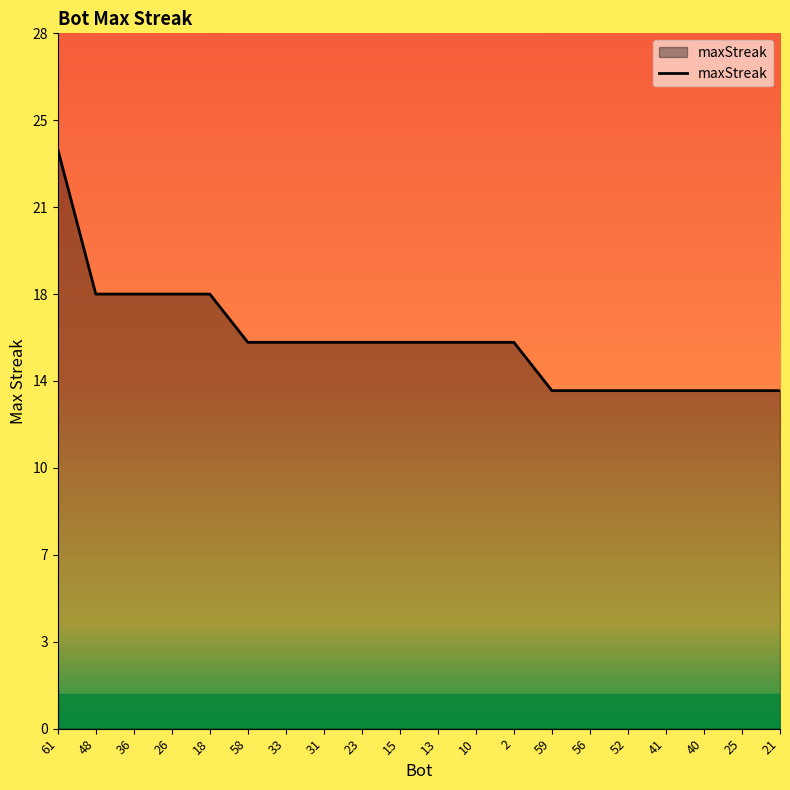

Does the chart display data point markers on the line(s)?

No